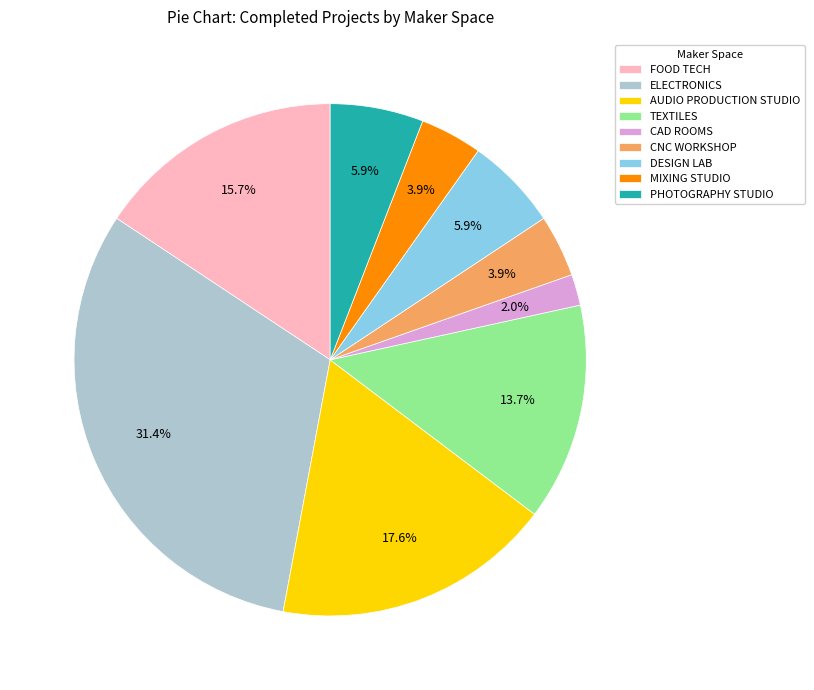

Between DESIGN LAB and AUDIO PRODUCTION STUDIO, which is larger?

AUDIO PRODUCTION STUDIO